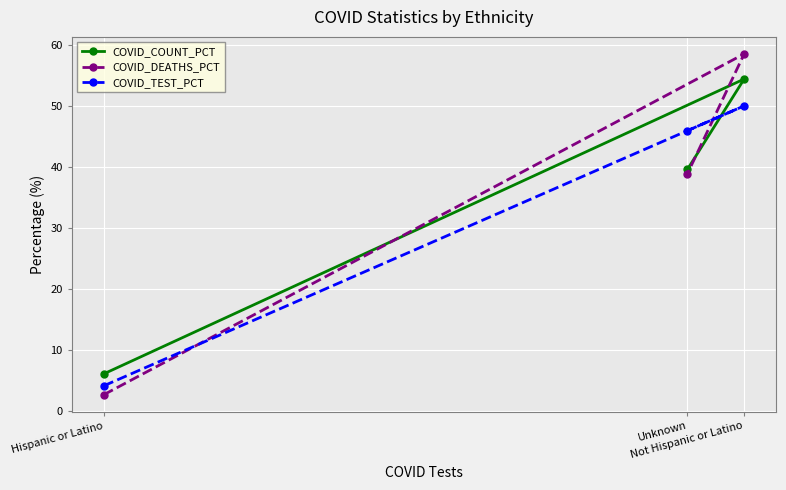

Which series changed the most between Not Hispanic or Latino and Unknown?

COVID_DEATHS_PCT